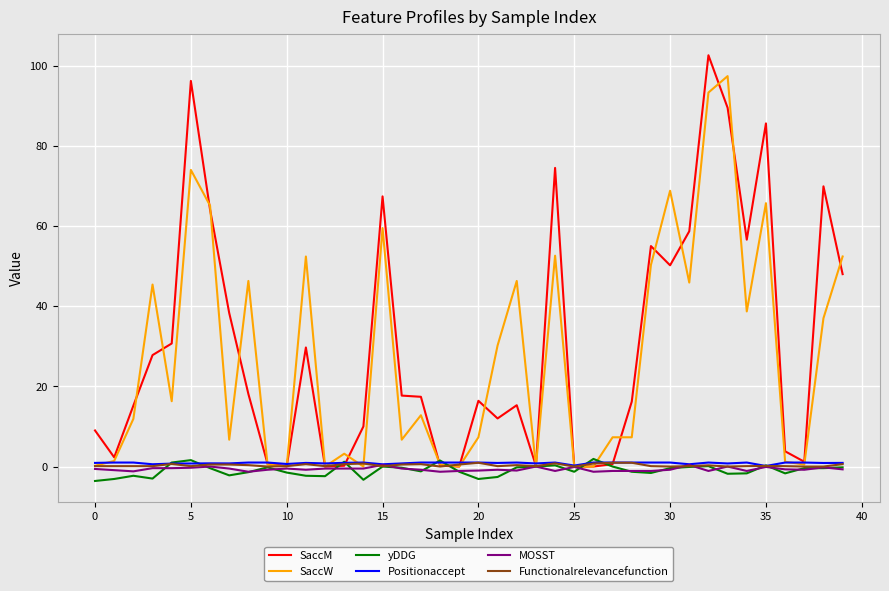

How many lines are shown in the chart?

6